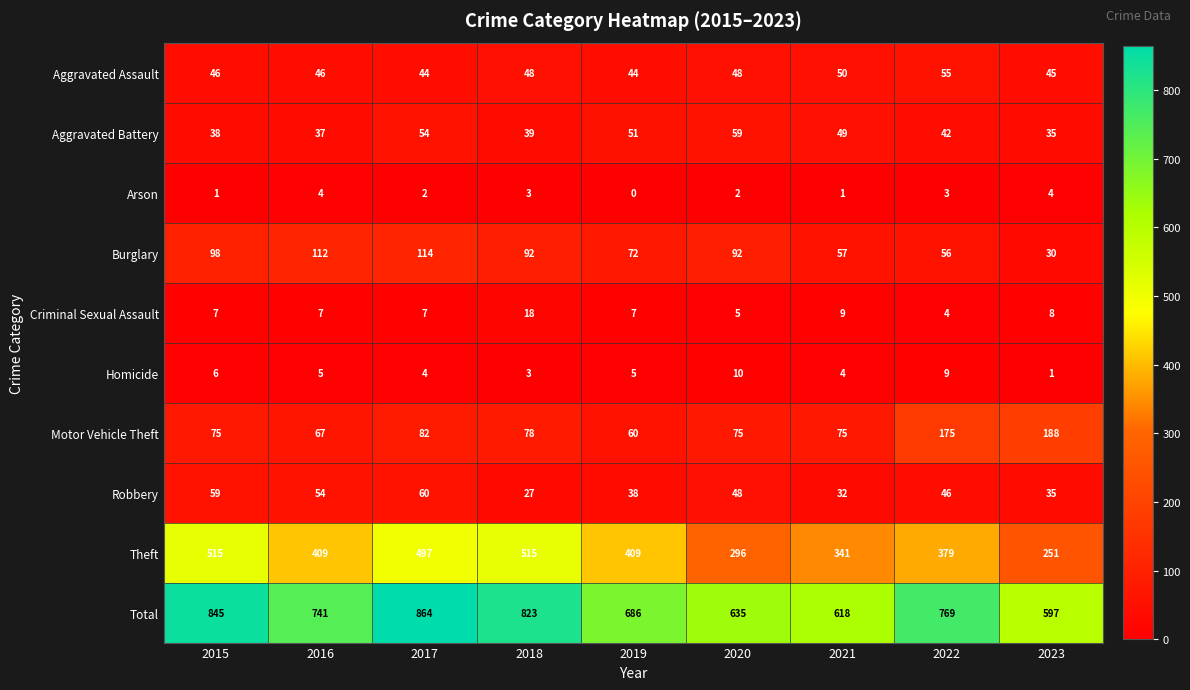

Which series has the largest total across all categories?

Total